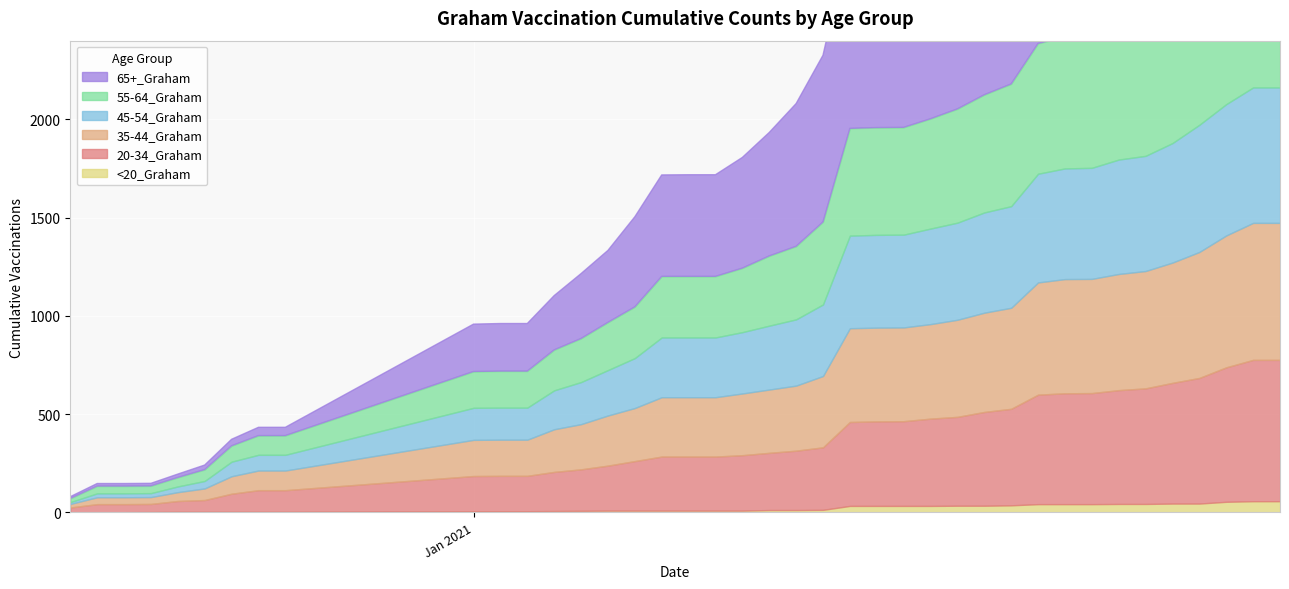

What are all the series names shown in the legend?

20-34_Graham, 35-44_Graham, 45-54_Graham, 55-64_Graham, 65+_Graham, <20_Graham